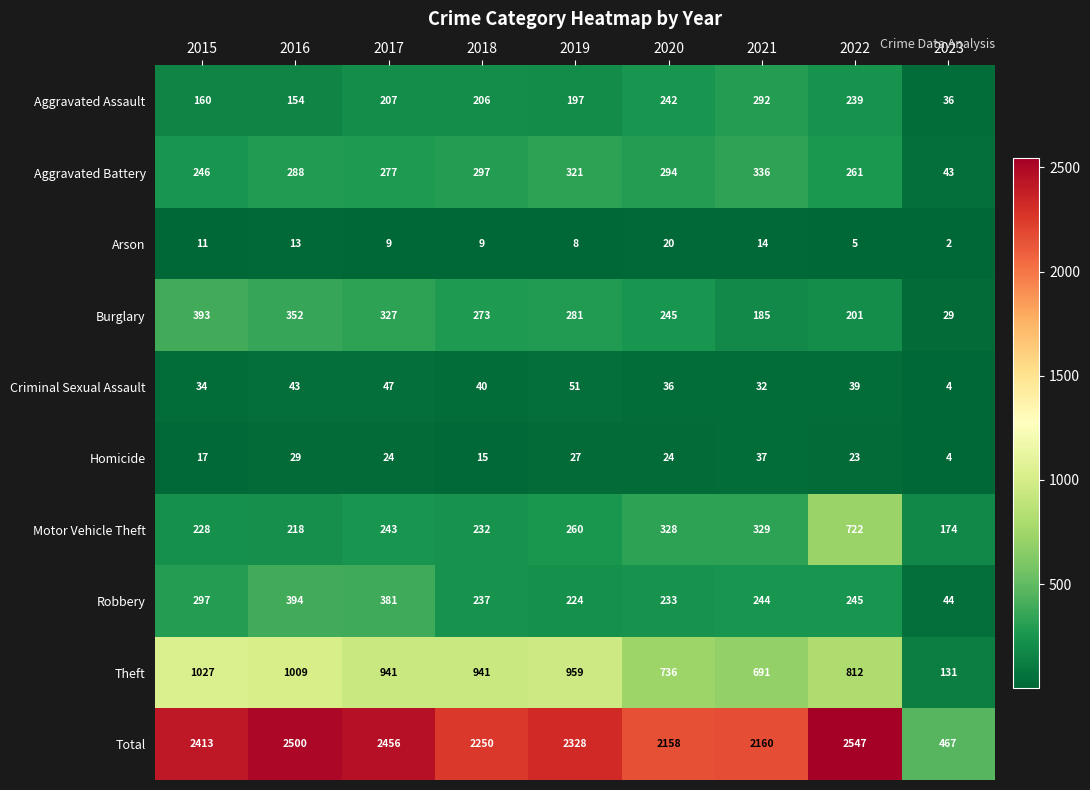

Which series has the largest range (max minus min)?

Total